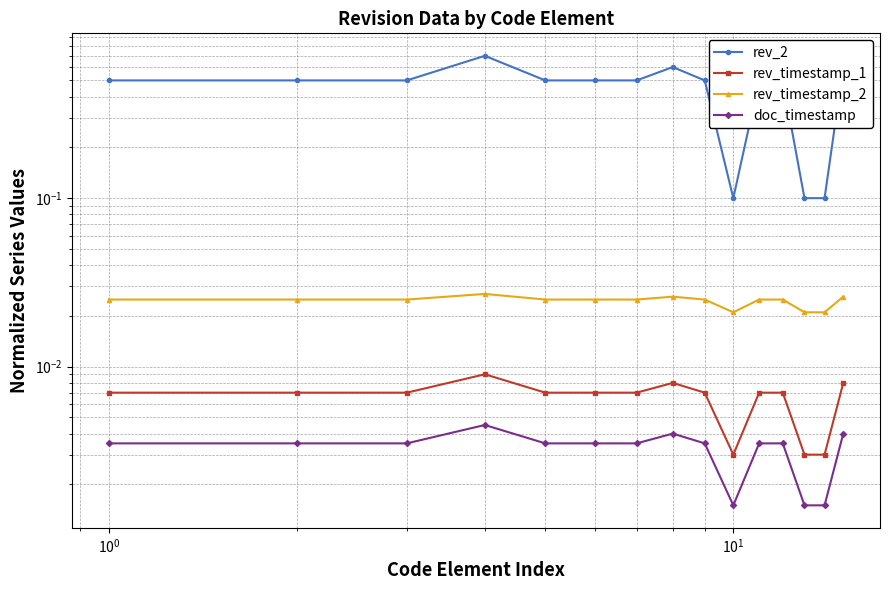

Reading left to right, extract all data points from this chart.

rev_2: 0.5	0.5	0.5	0.7	0.5	0.5	0.5	0.6	0.5	0.1	0.5	0.5	0.1	0.1	0.6
rev_timestamp_1: 0.0	0.0	0.0	0.0	0.0	0.0	0.0	0.0	0.0	0.0	0.0	0.0	0.0	0.0	0.0
rev_timestamp_2: 0.0	0.0	0.0	0.0	0.0	0.0	0.0	0.0	0.0	0.0	0.0	0.0	0.0	0.0	0.0
doc_timestamp: 0.0	0.0	0.0	0.0	0.0	0.0	0.0	0.0	0.0	0.0	0.0	0.0	0.0	0.0	0.0